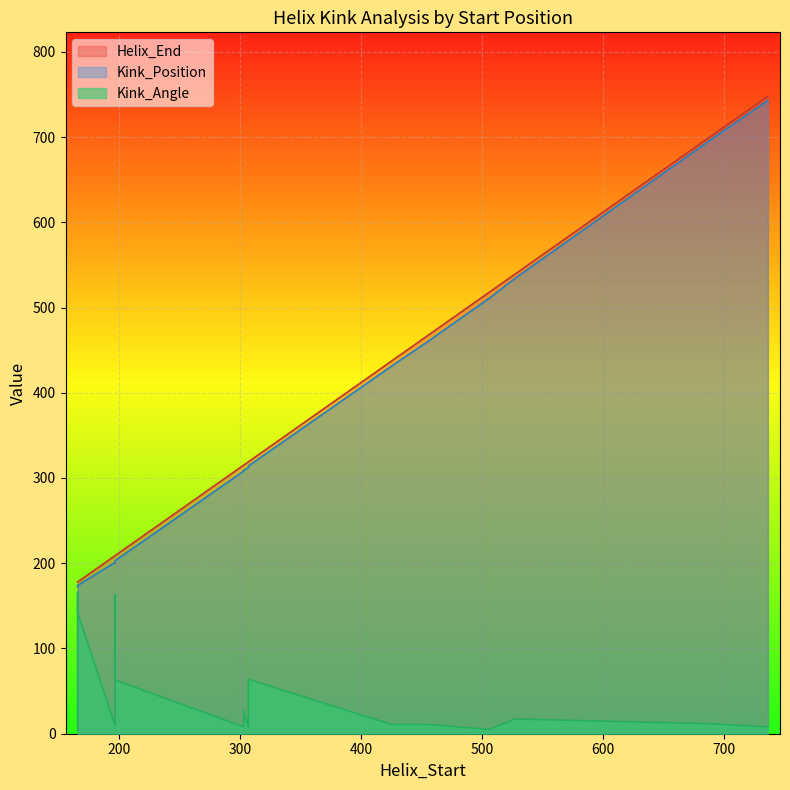

Reading left to right, transcribe all the data shown in this chart.

Kink_Position: 166=172.0	197=201.0	303=308.0	425=431.0	454=459.0	506=511.0	527=534.0	689=697.0	736=743.0	307=314.0	166=173.0	197=202.0	303=309.0	307=312.0	166=174.0	197=203.0
Kink_Angle: 166=4.5	197=9.3	303=8.1	425=11.0	454=10.9	506=5.0	527=17.3	689=11.7	736=8.0	307=63.8	166=165.9	197=163.4	303=26.3	307=7.7	166=141.5	197=63.1
Helix_End: 166=178.0	197=209.0	303=315.0	425=437.0	454=466.0	506=518.0	527=539.0	689=701.0	736=748.0	307=319.0	166=178.0	197=209.0	303=315.0	307=319.0	166=178.0	197=209.0